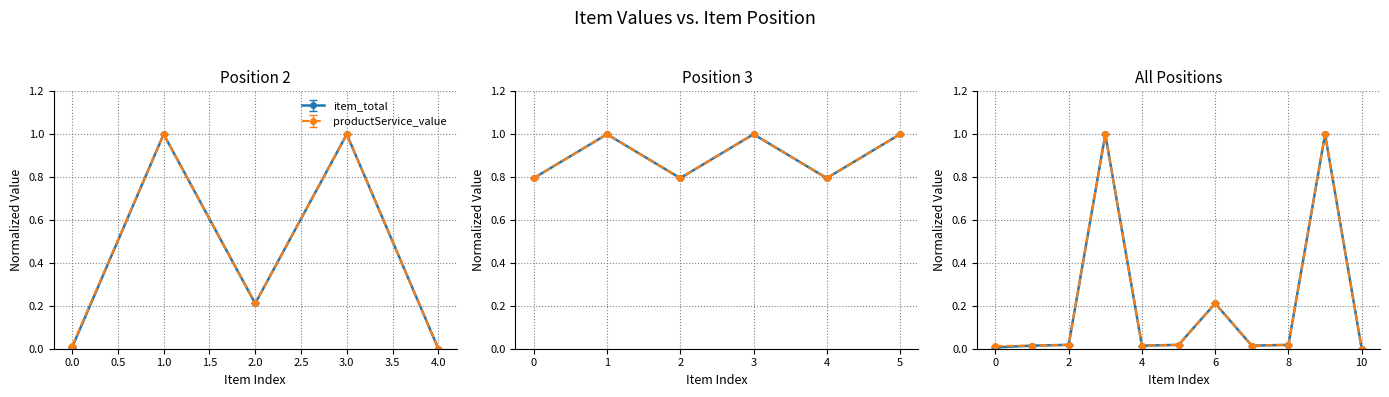

True or false: productService_value and item_total intersect in this chart.

False